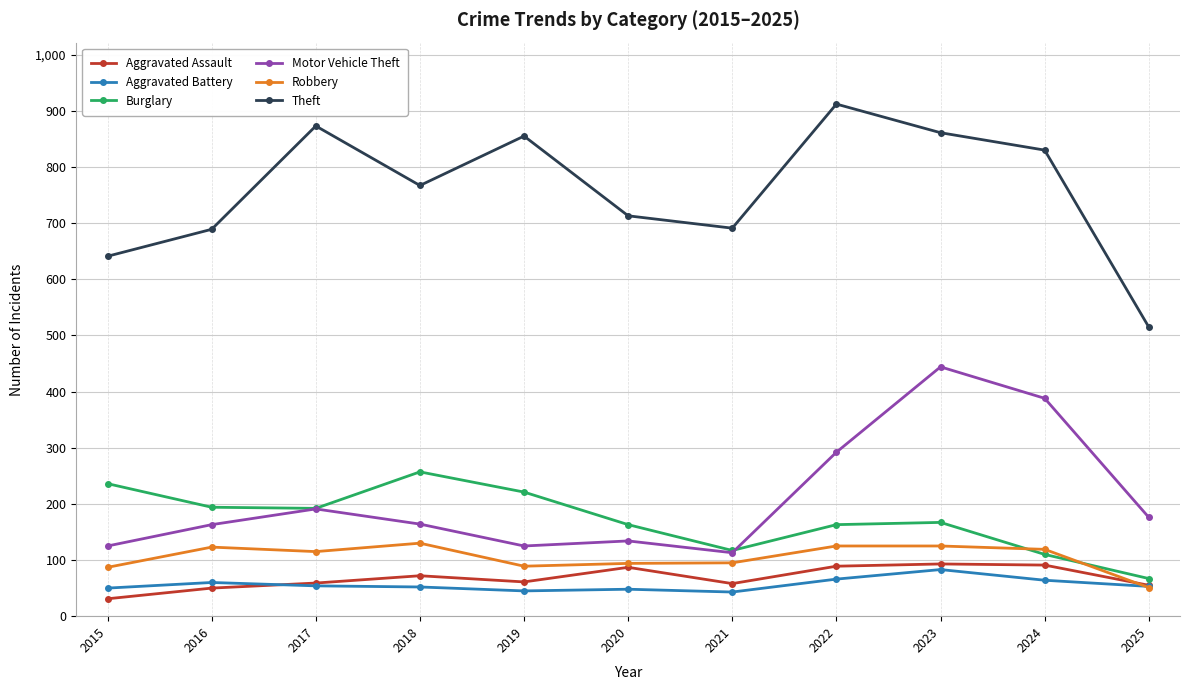

What is the difference between the highest and lowest values at 2016?

639